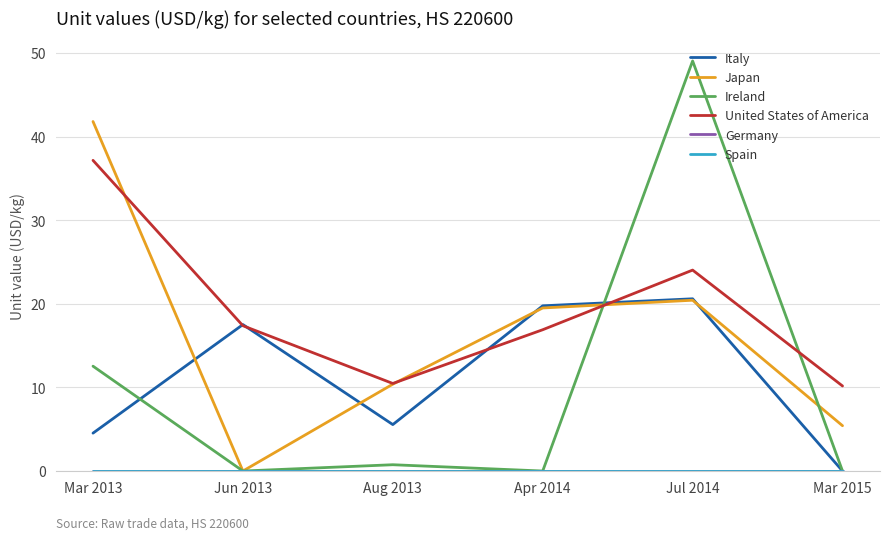

What is the difference between the maximum and minimum values in the Japan series?

41.8